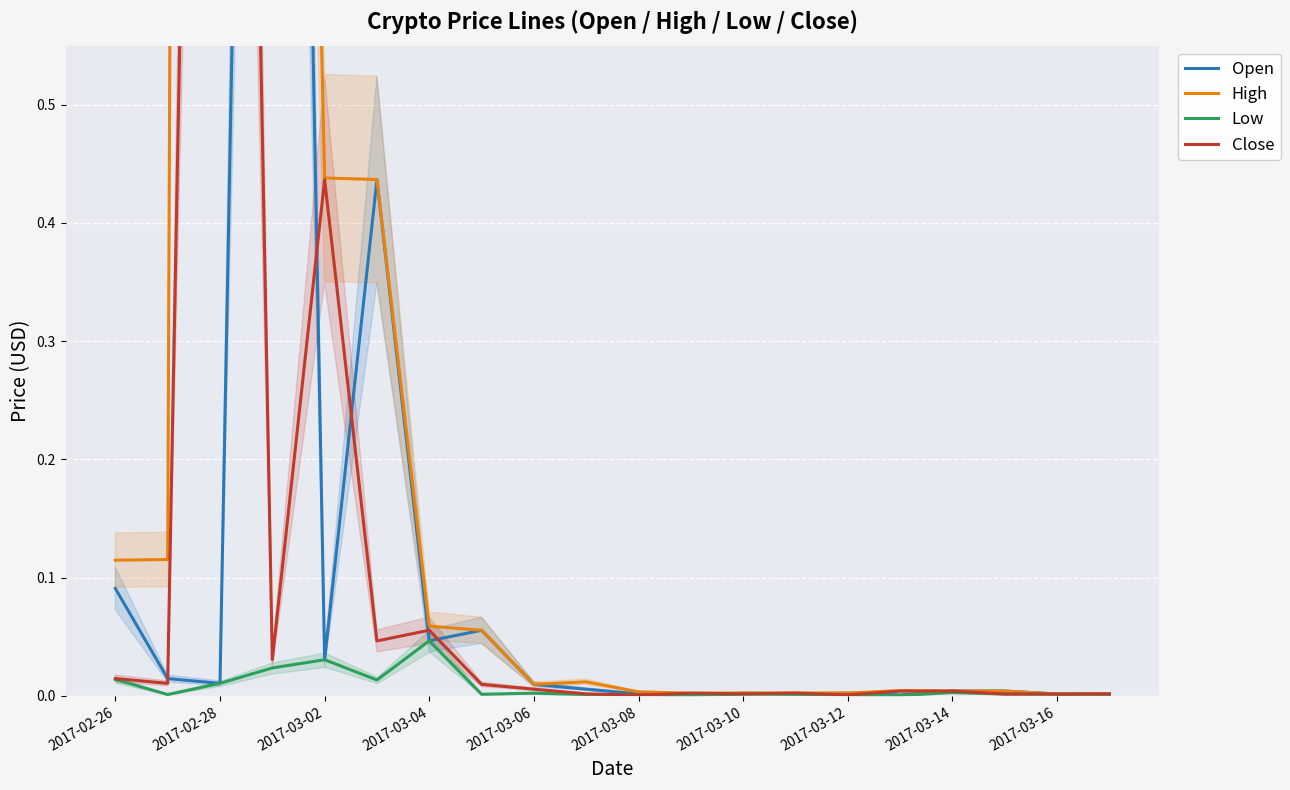

At which label does Low reach its peak?

2017-03-04